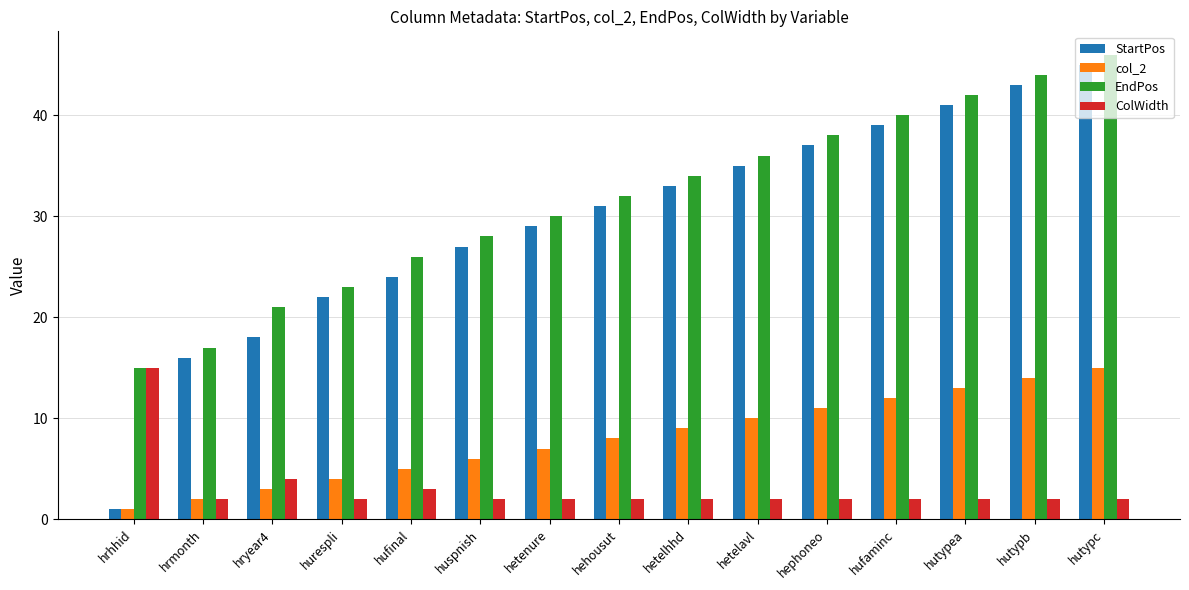

At which category is the sum across all series the highest?

hutypc